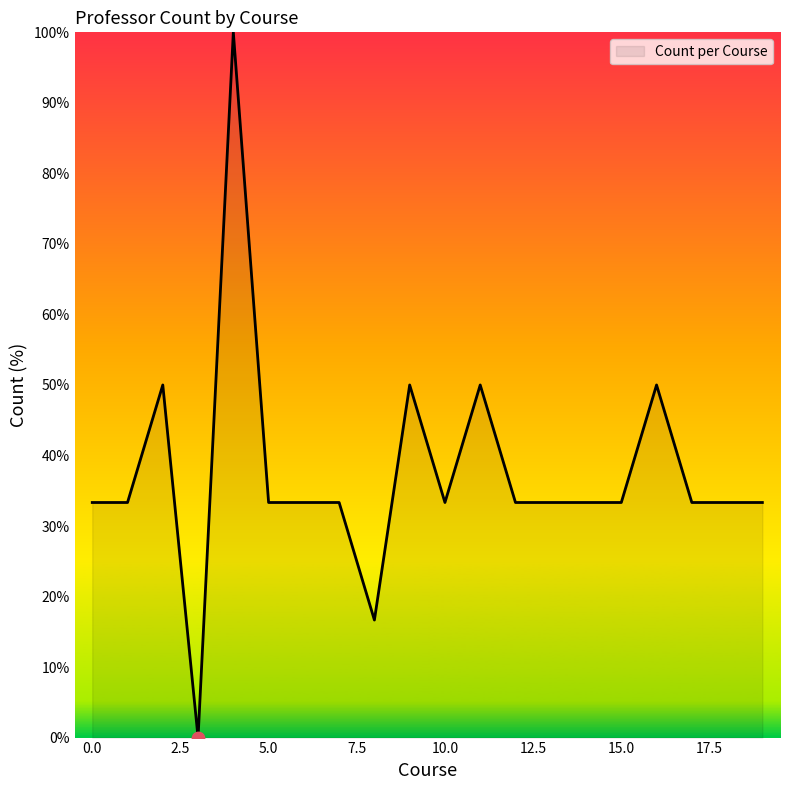

What is the greatest value displayed?

100.0